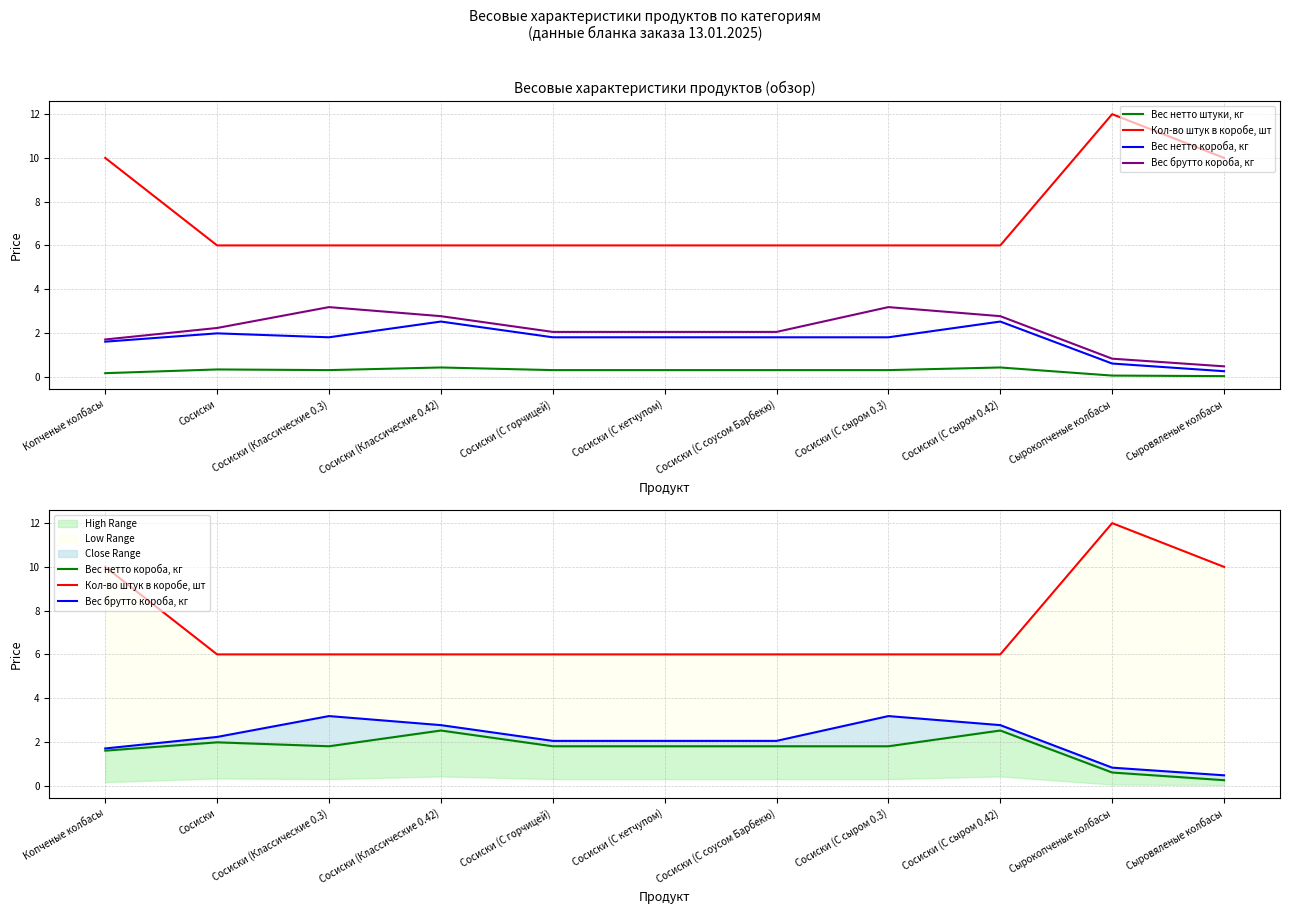

At how many categories does at least one series exceed 0?

11